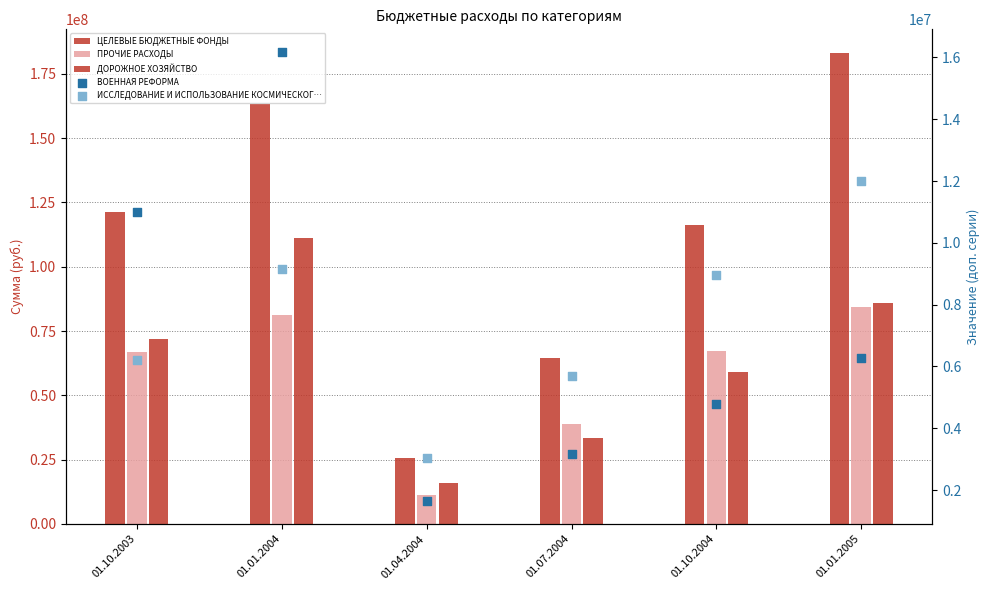

Which series reaches the minimum Y coordinate?

ВОЕННАЯ РЕФОРМА